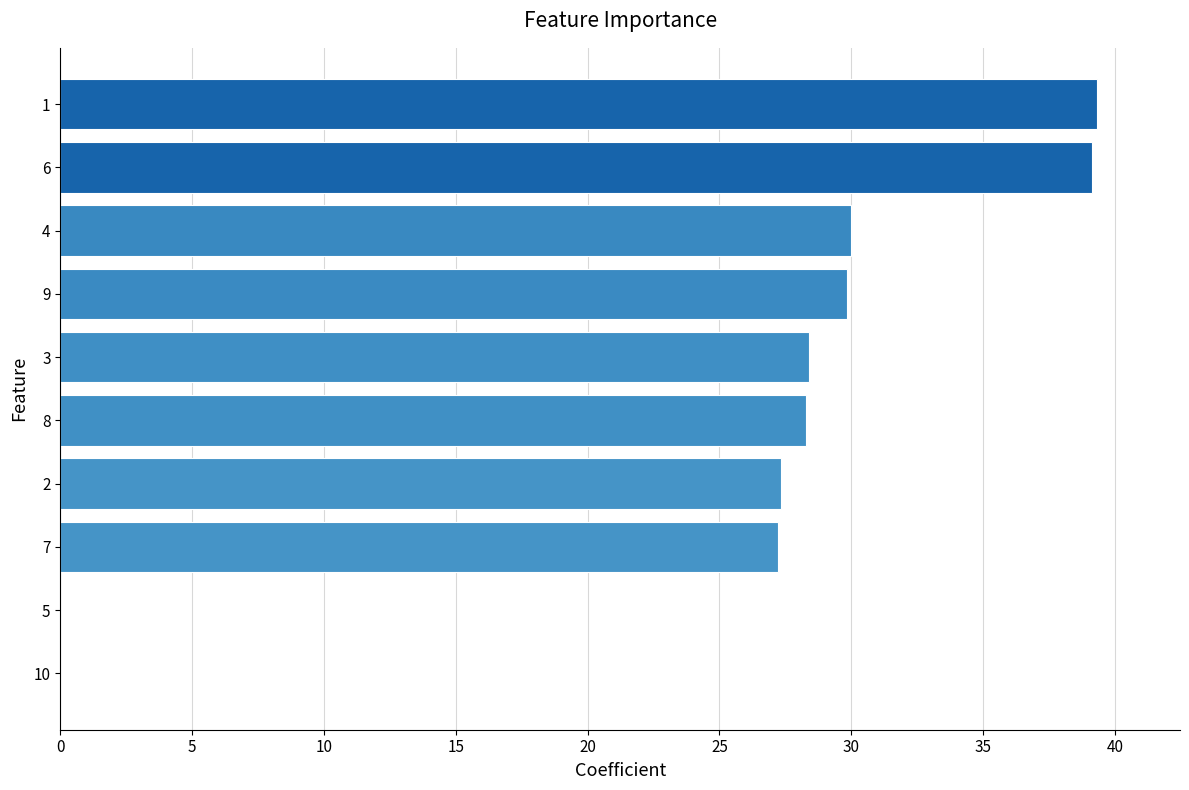

What is the change in value from 3 to 6?

+10.7